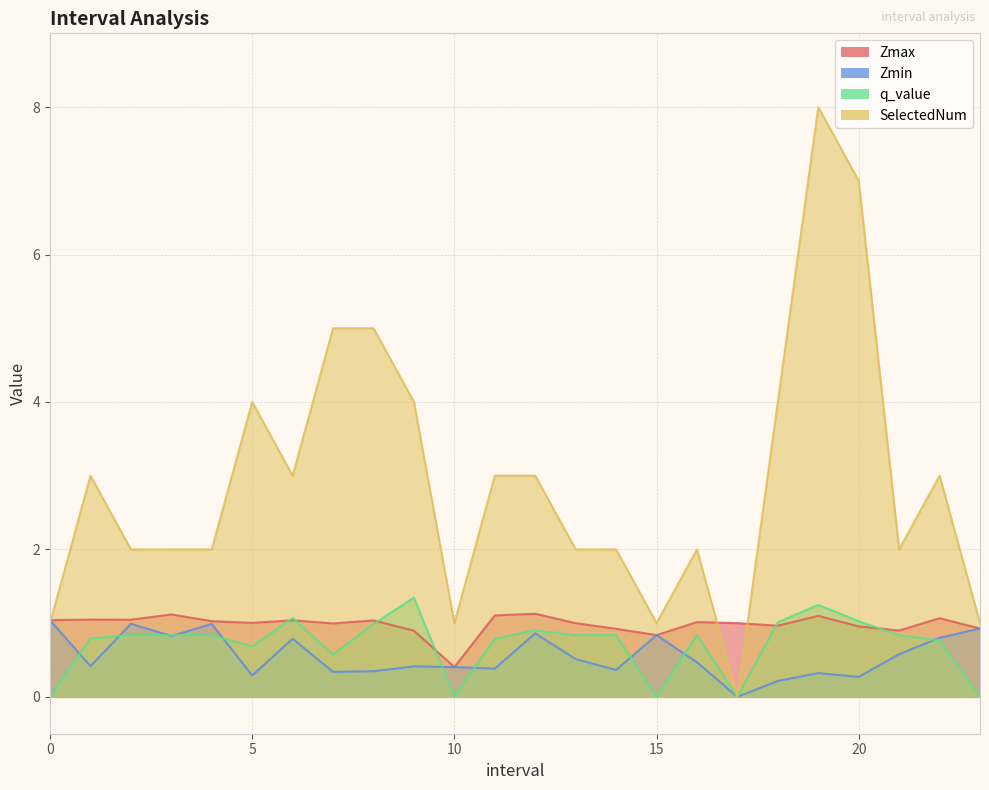

Where is the first local minimum for q_value?

5.0